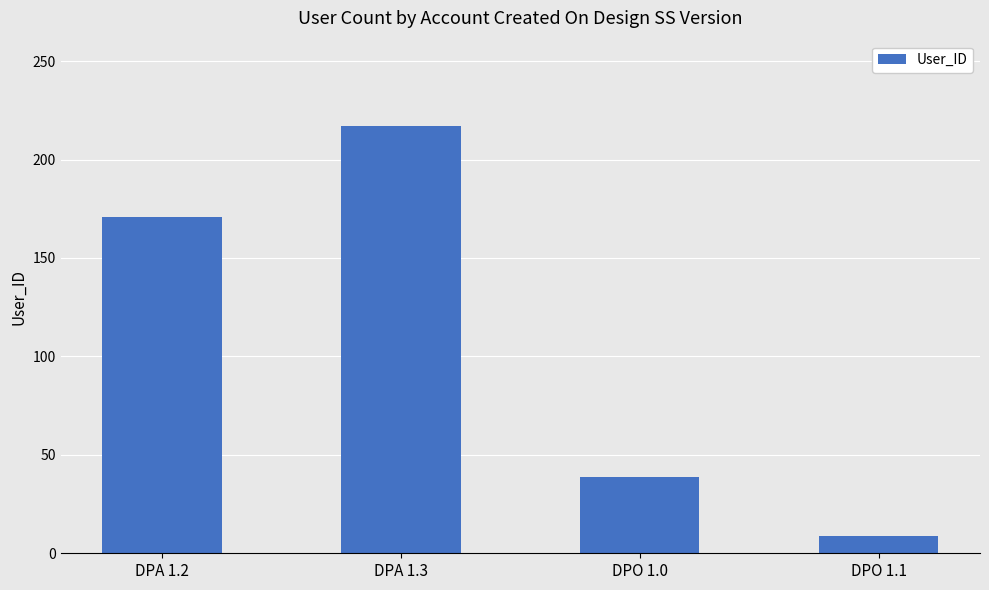

Is it true that the value at DPA 1.3 is 217?

True